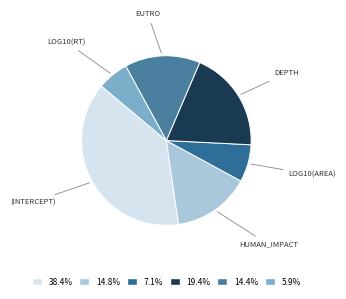

Which slice is the smallest?

log10(RT)